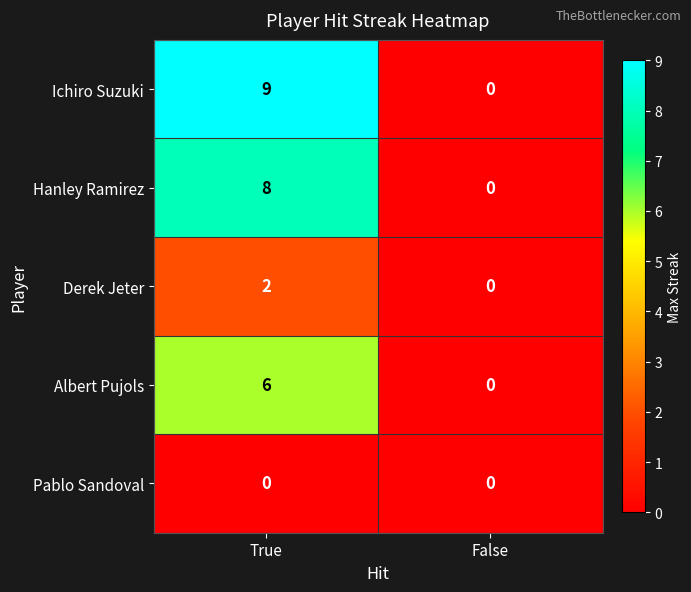

What is the sum of all Albert Pujols values?

6